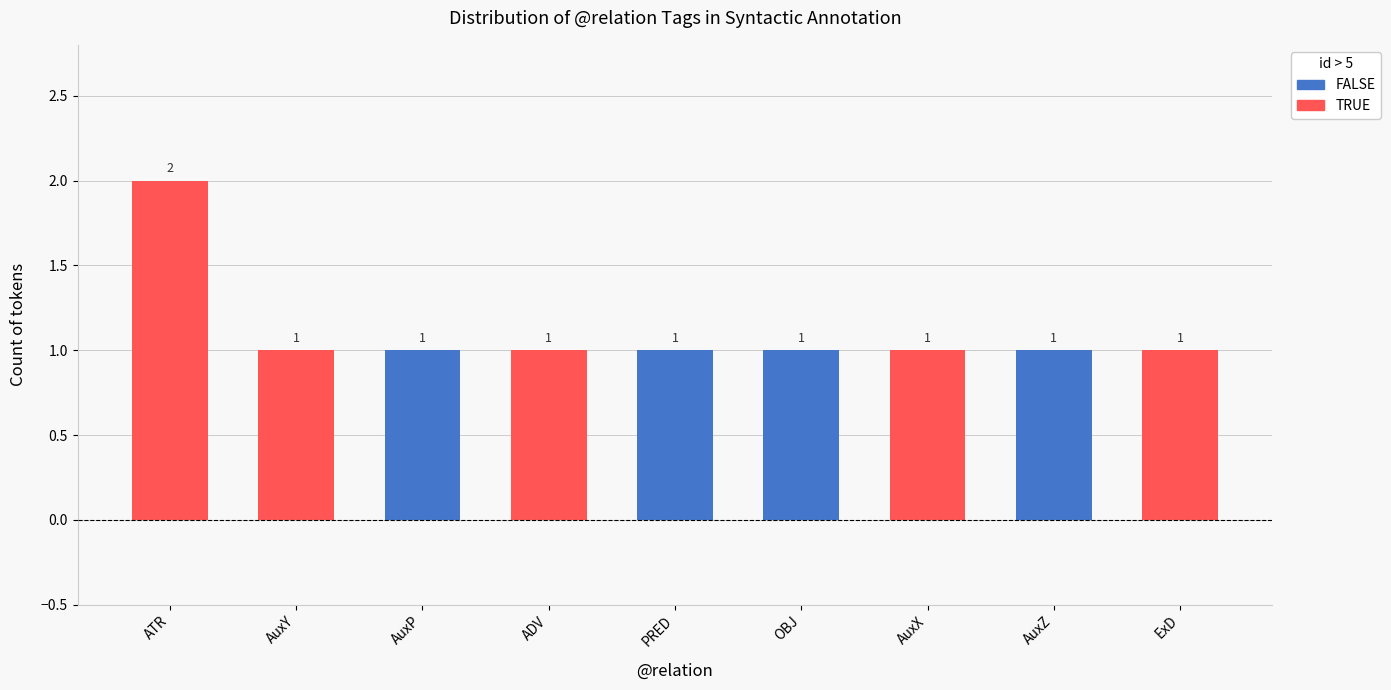

How many groups of bars are there?

9